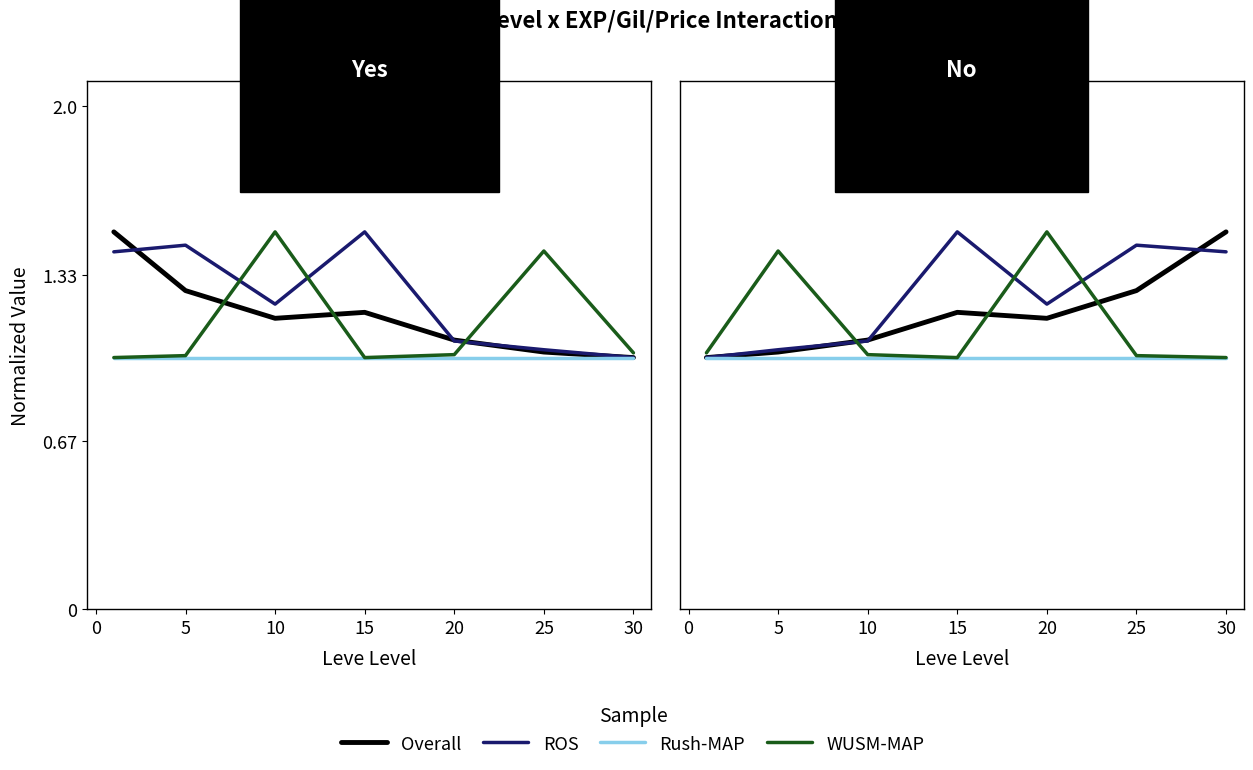

What is the total value across all series at 15?

4.7